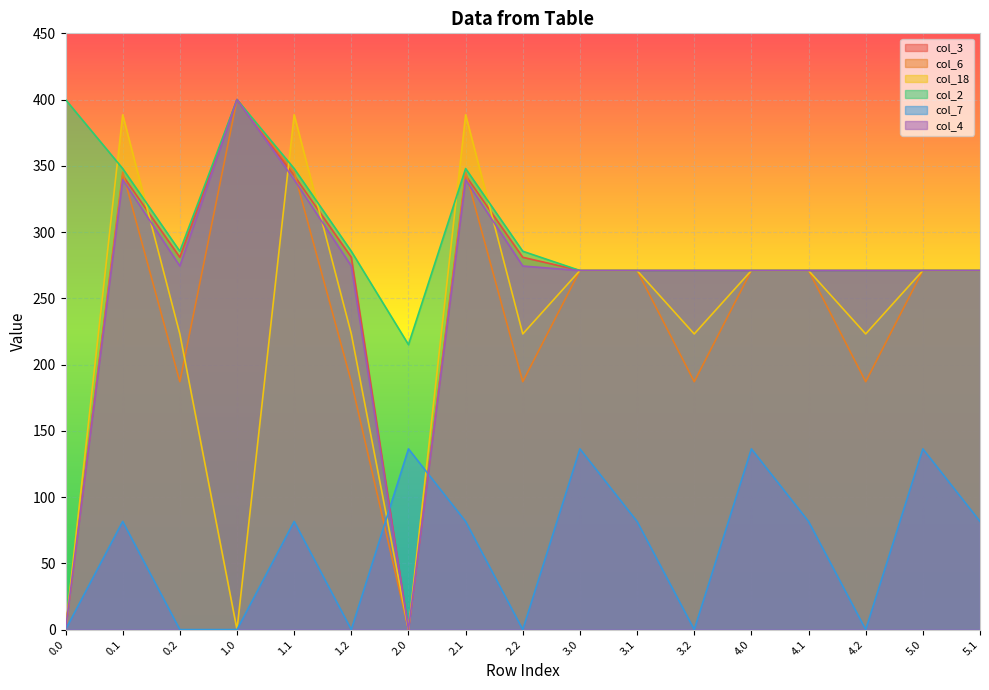

What is the label of the 7th point from the left?

2.0